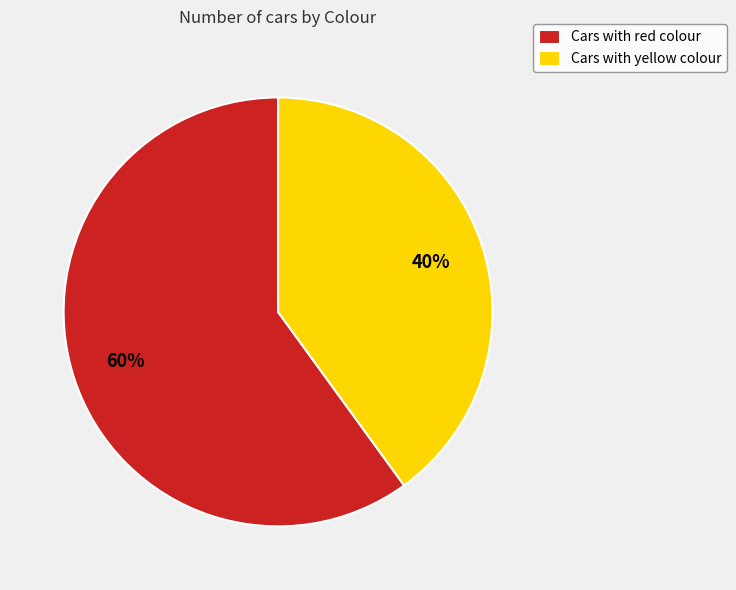

What is the smallest slice in the pie chart?

Cars with yellow colour